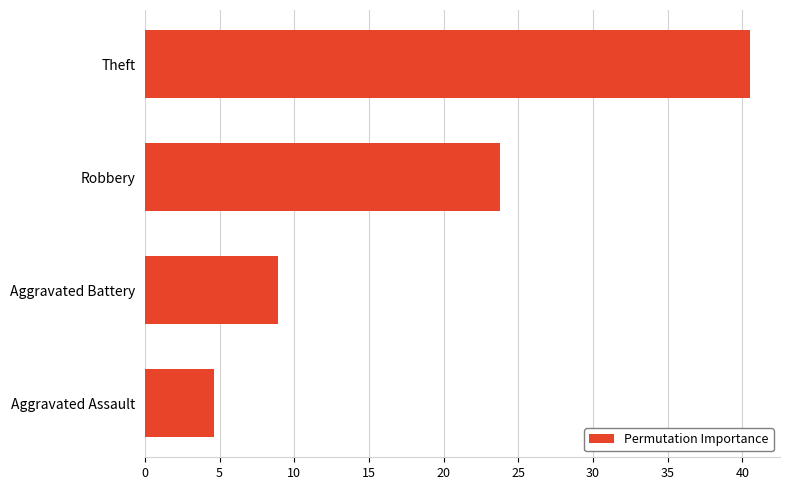

Does the chart contain any negative values?

No